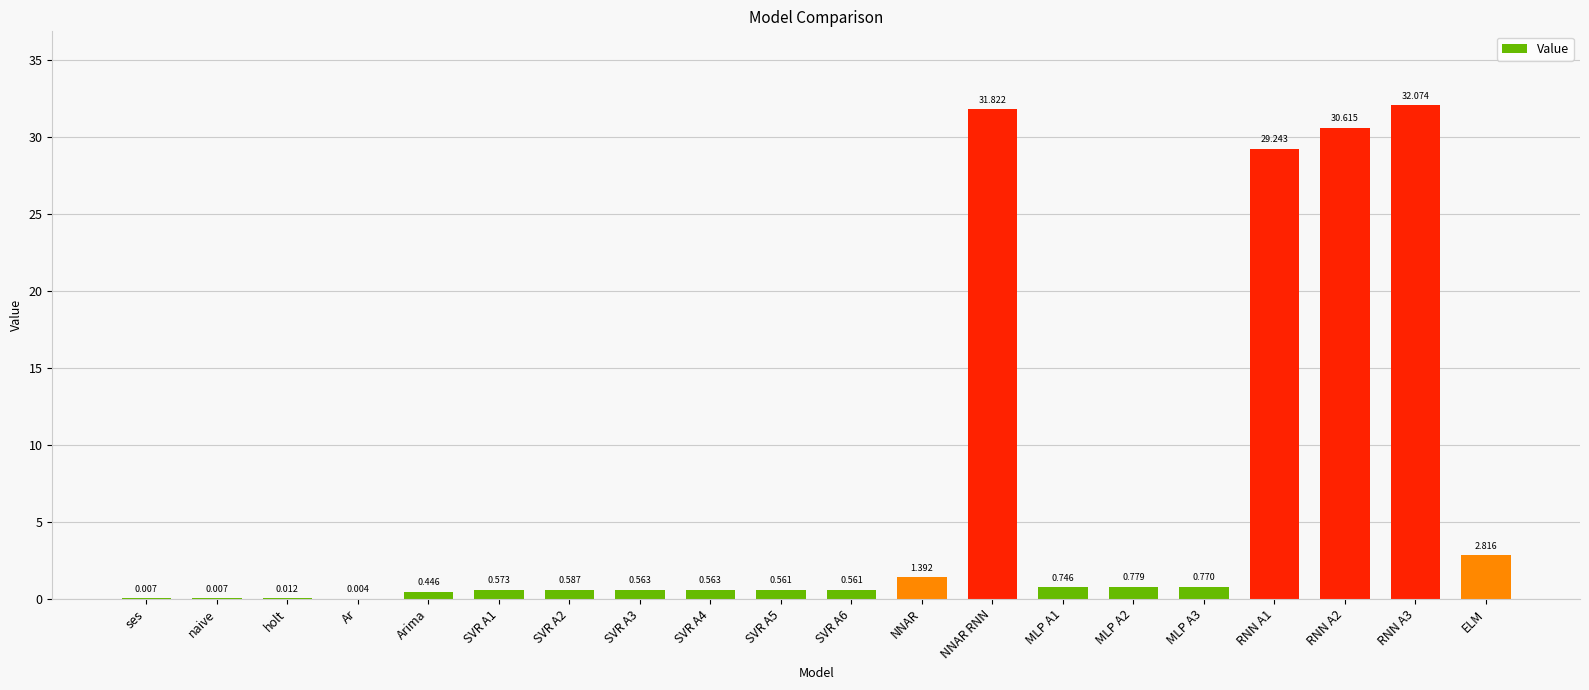

Where is the data nearest to the value 16?

ELM